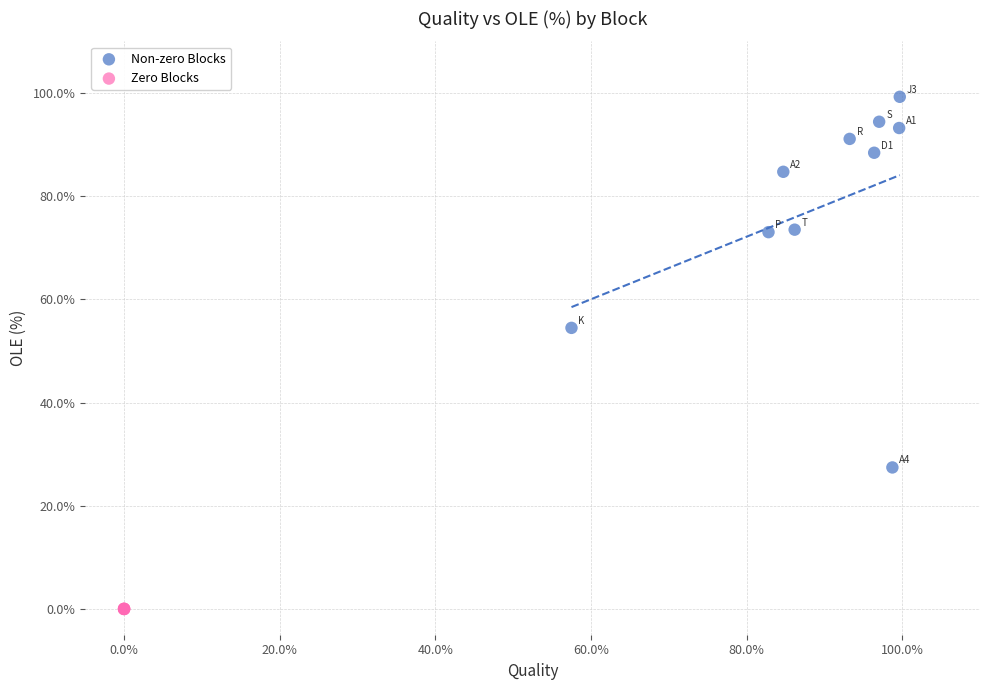

Which series reaches the maximum Y coordinate?

Non-zero Blocks